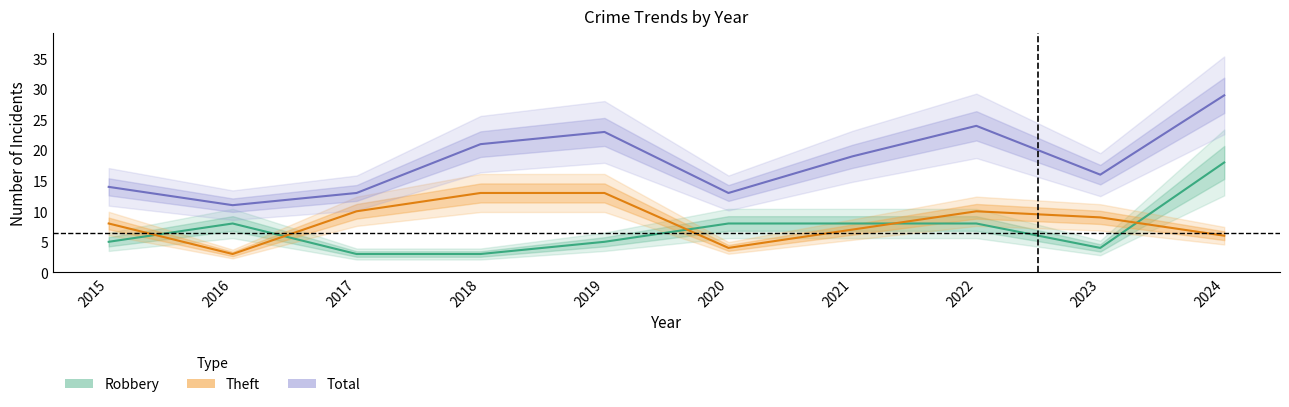

Between 2018 and 2022, which series saw the biggest shift?

Robbery